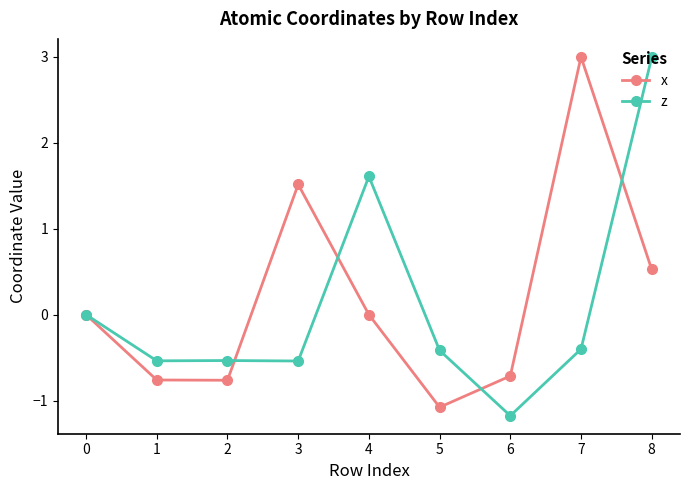

True or false: x and z intersect in this chart.

True